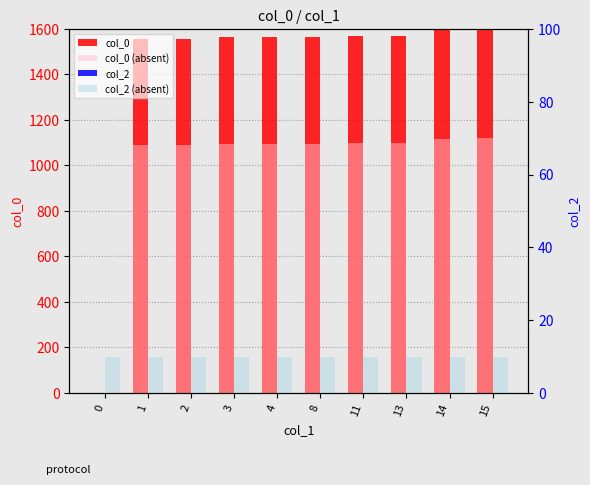

Which label corresponds to the largest value in the chart?

15